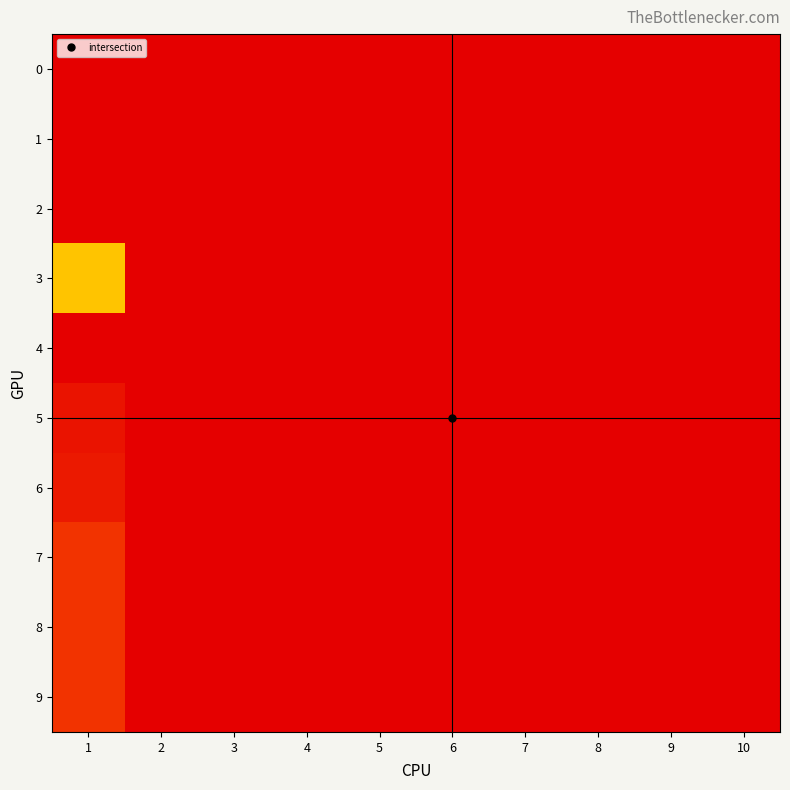

Reading left to right, transcribe all the data shown in this chart.

0: 1=0	2=0	3=0	4=0	5=0	6=0	7=0	8=0	9=0	10=0
1: 1=0	2=0	3=0	4=0	5=0	6=0	7=0	8=0	9=0	10=0
2: 1=0	2=0	3=0	4=0	5=0	6=0	7=0	8=0	9=0	10=0
3: 1=83	2=0	3=0	4=0	5=0	6=0	7=0	8=0	9=0	10=0
4: 1=108	2=0	3=0	4=0	5=0	6=0	7=0	8=0	9=0	10=0
5: 1=105	2=0	3=0	4=0	5=0	6=0	7=0	8=0	9=0	10=0
6: 1=104	2=0	3=0	4=0	5=0	6=0	7=0	8=0	9=0	10=0
7: 1=100	2=0	3=0	4=0	5=0	6=0	7=0	8=0	9=0	10=0
8: 1=100	2=0	3=0	4=0	5=0	6=0	7=0	8=0	9=0	10=0
9: 1=100	2=0	3=0	4=0	5=0	6=0	7=0	8=0	9=0	10=0